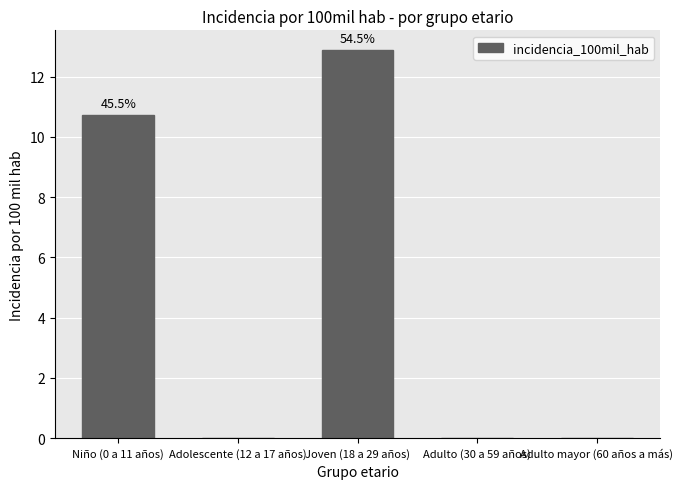

What is the approximate value at Joven (18 a 29 años)?

12.9